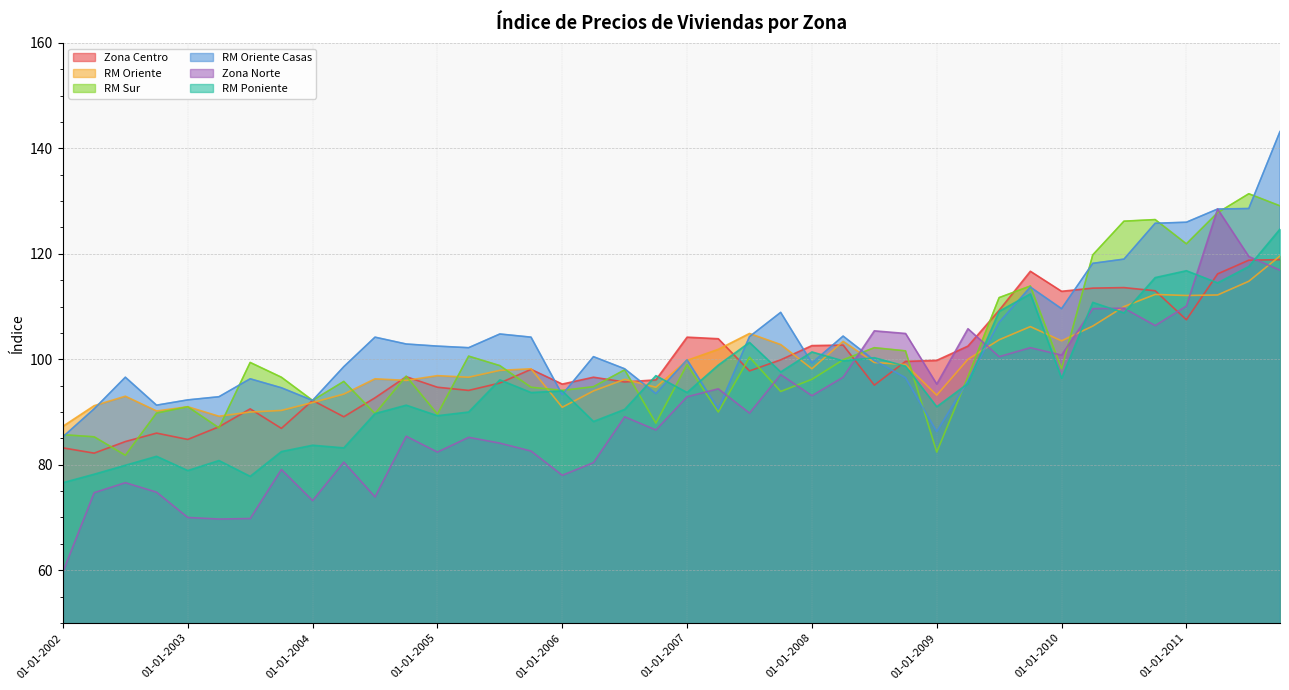

Where do Zona Centro and RM Poniente first cross each other?

01-04-2005 and 01-07-2005